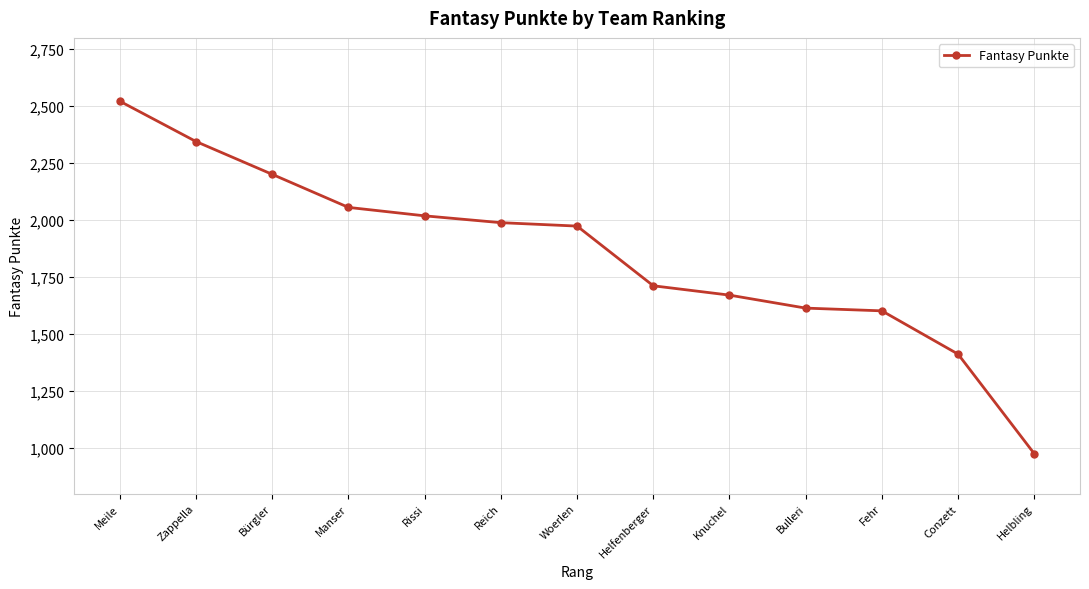

Does the chart display data point markers on the line(s)?

Yes